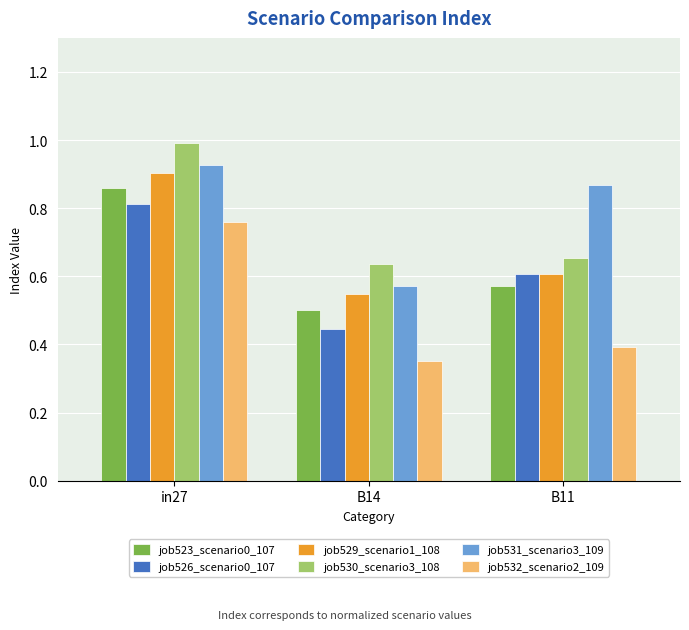

Is it true that job526_scenario0_107 equals 0.7 at B14?

False